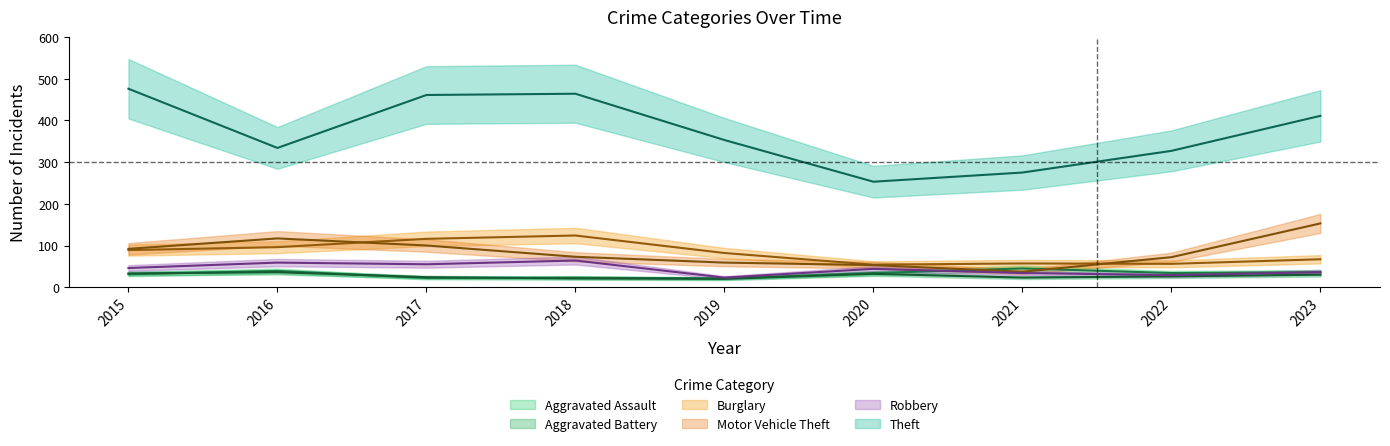

Reading right to left, transcribe all the data shown in this chart.

Aggravated Assault: 36	34	45	34	21	23	22	39	31
Aggravated Battery: 30	26	23	32	20	21	24	36	33
Burglary: 67	56	57	54	82	124	116	96	89
Motor Vehicle Theft: 153	72	37	53	59	73	100	117	92
Robbery: 36	29	34	44	23	64	55	59	46
Theft: 411	327	275	253	353	464	461	334	476